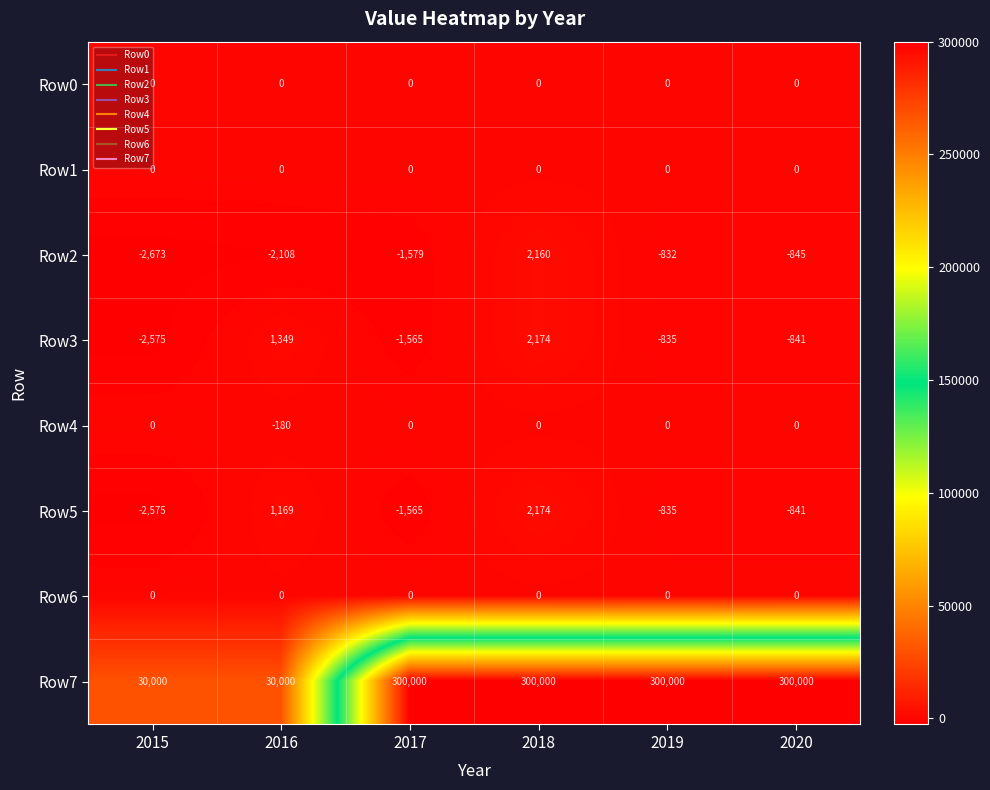

List the labels in order of Row2 value, largest first.

2018, 2019, 2020, 2017, 2016, 2015